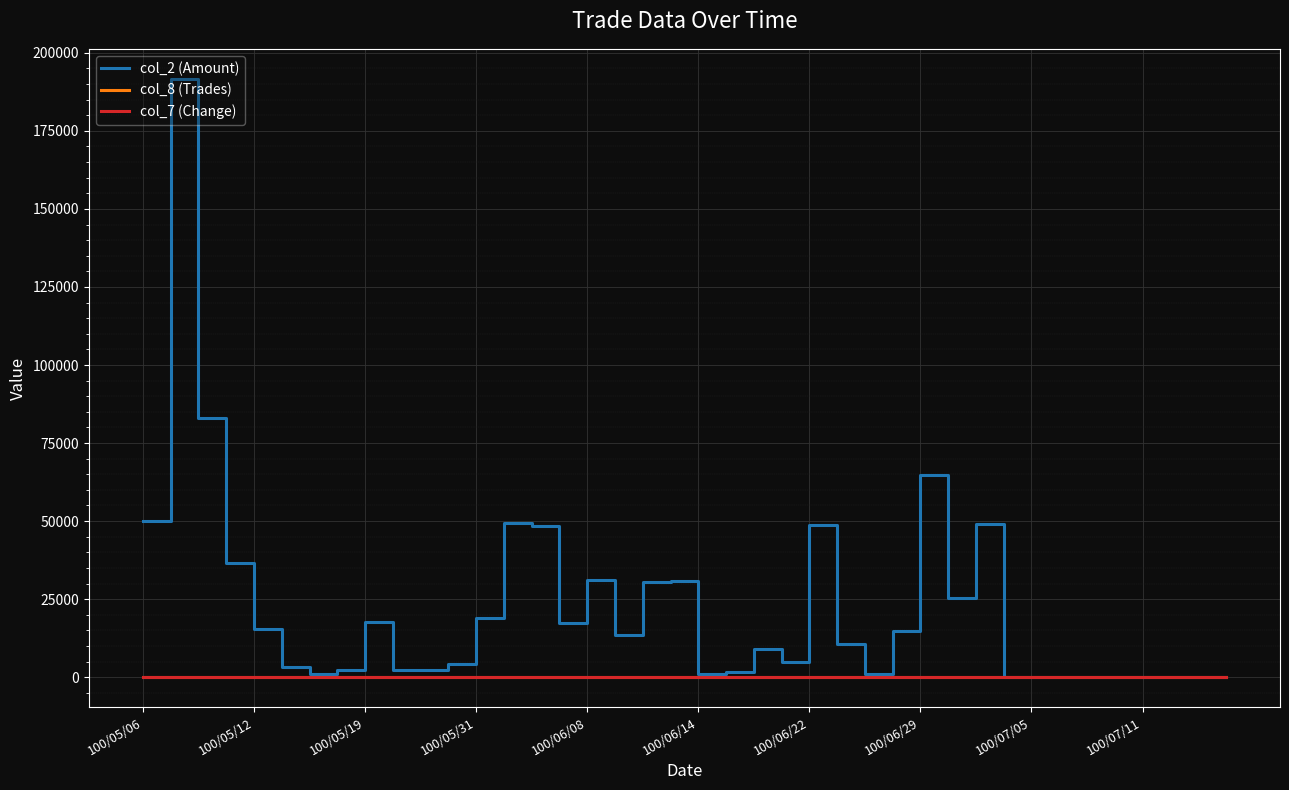

Which series has the largest range (max minus min)?

col_2 (Amount)